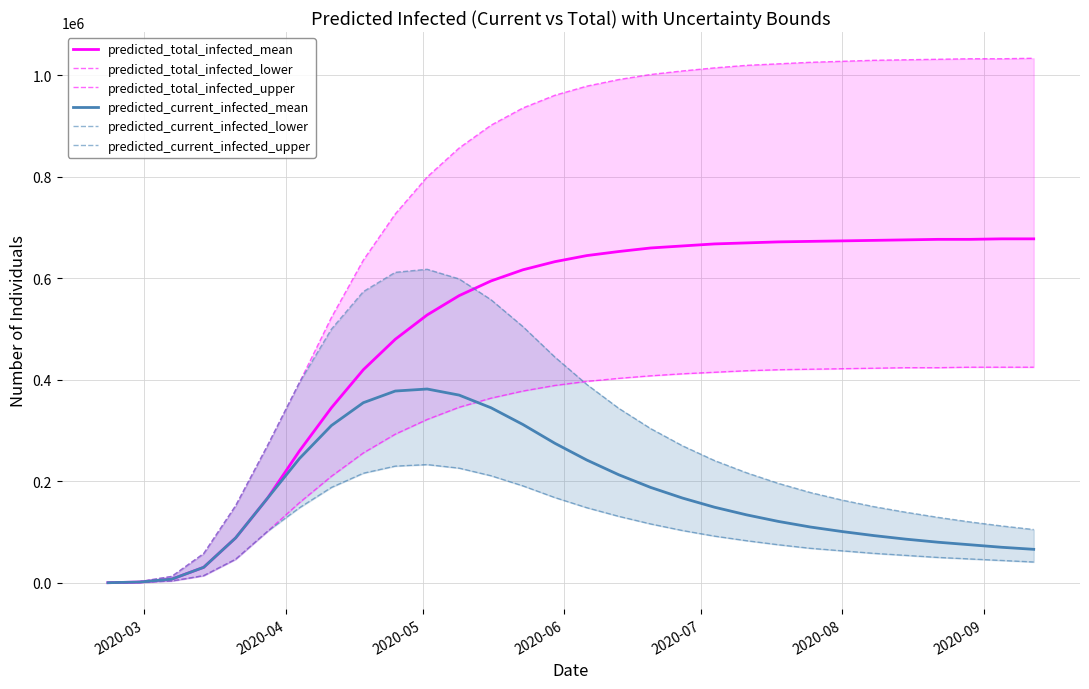

How many data points in predicted_total_infected_upper are less than 979000?

15